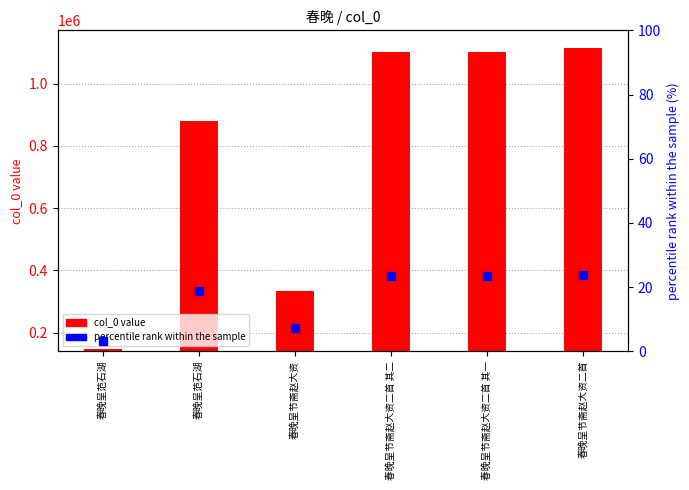

Is the value of col_0 value at 春晚呈节斋赵大资 greater than the value of percentile rank within sample at 春晚呈范石湖?

Yes